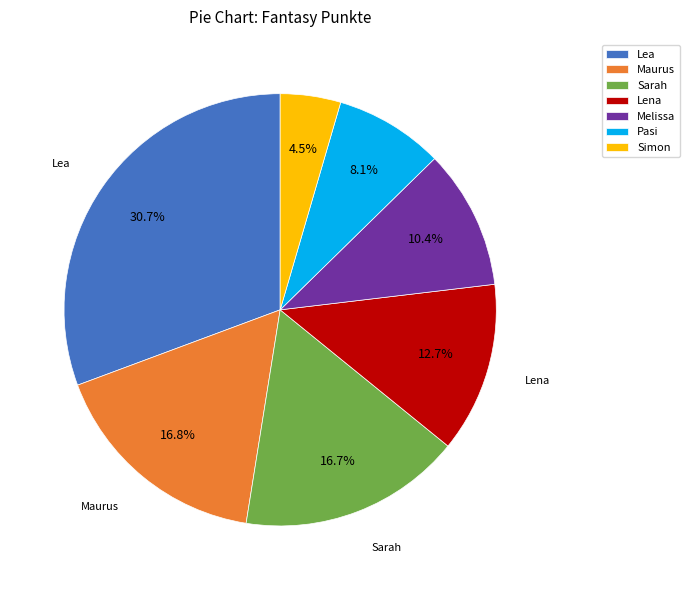

To the nearest percent, what portion does Lea represent?

31%